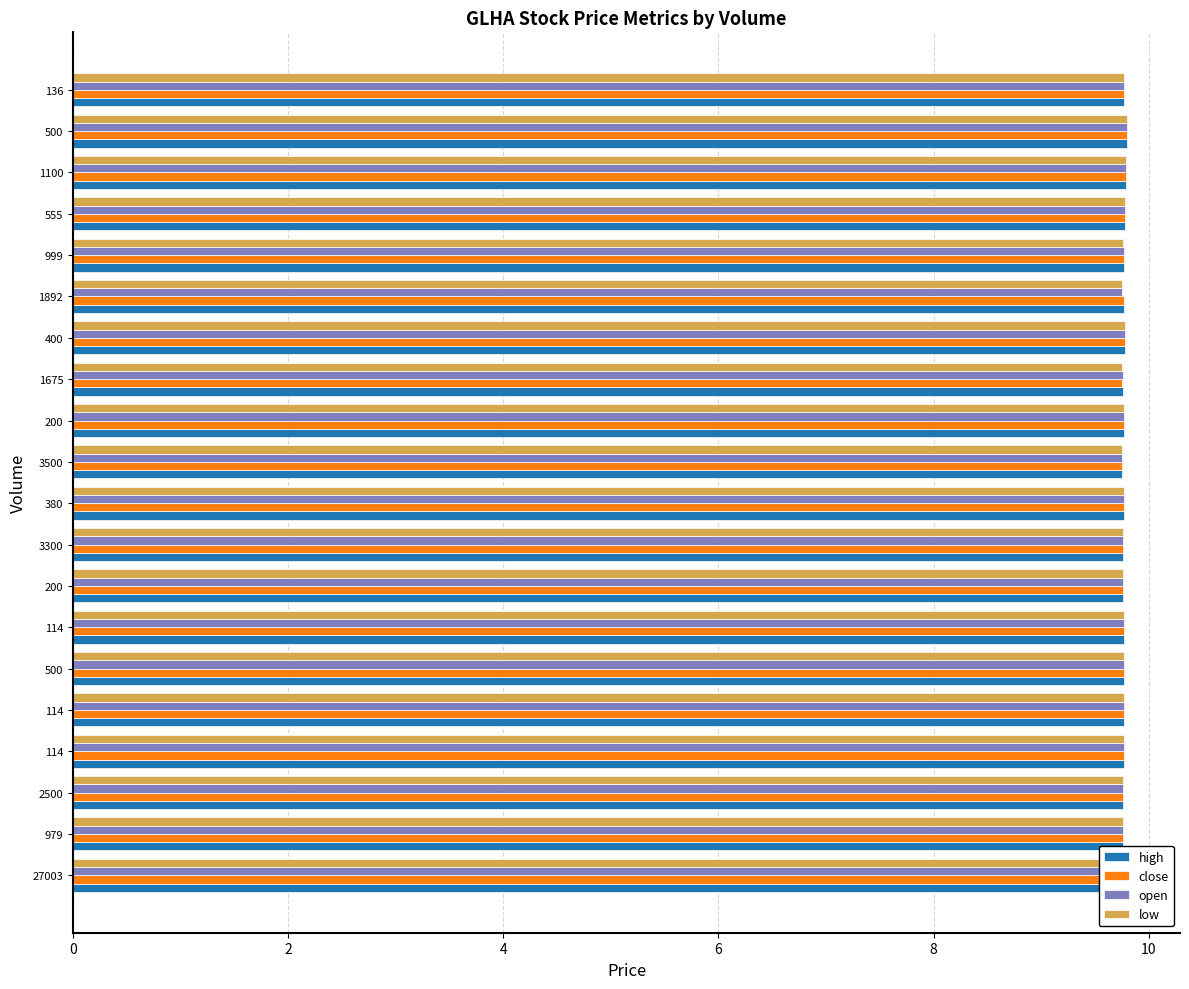

What are all the series names shown in the legend?

high, close, open, low